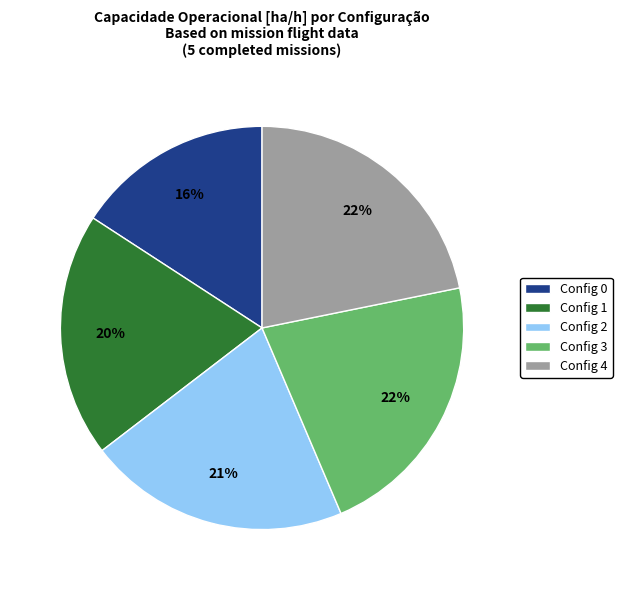

Which slice is the smallest?

Config 0